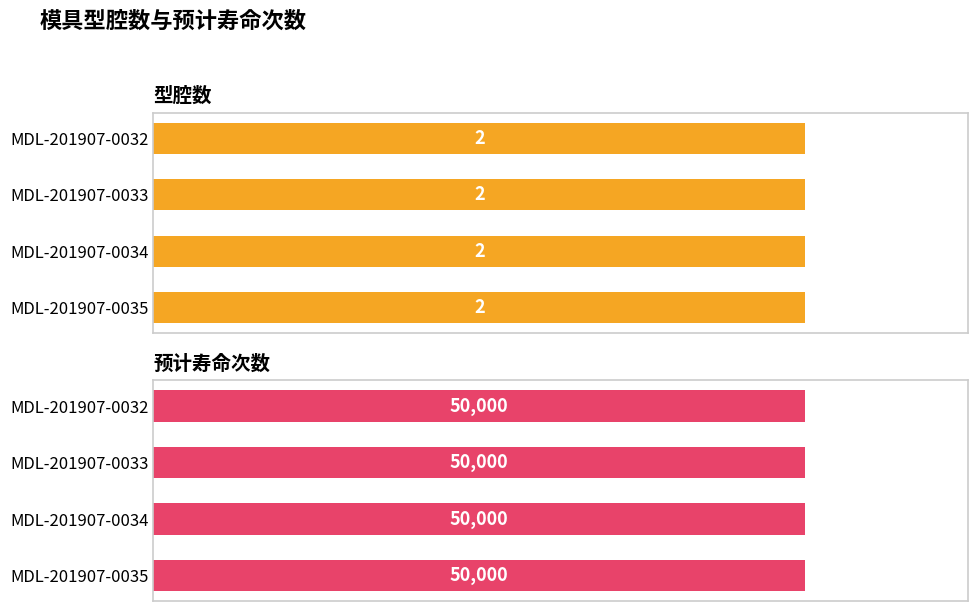

Which series has the largest range (max minus min)?

型腔数